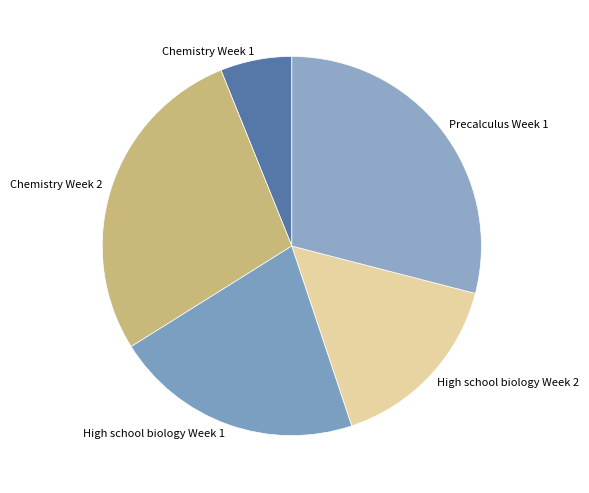

Which category has the smallest portion of the pie?

Chemistry Week 1